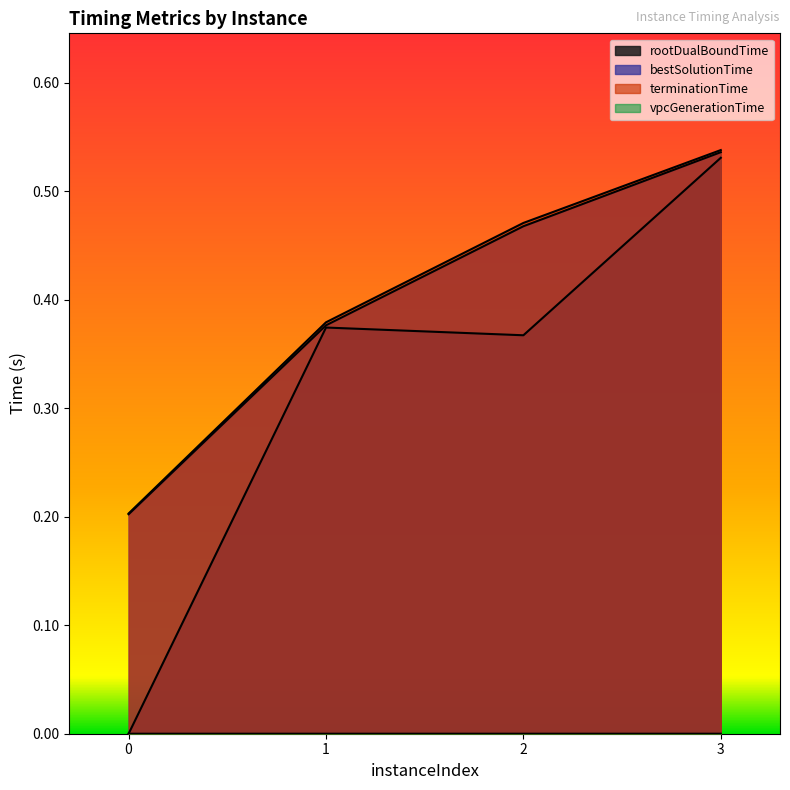

Which series has the largest total across all categories?

terminationTime